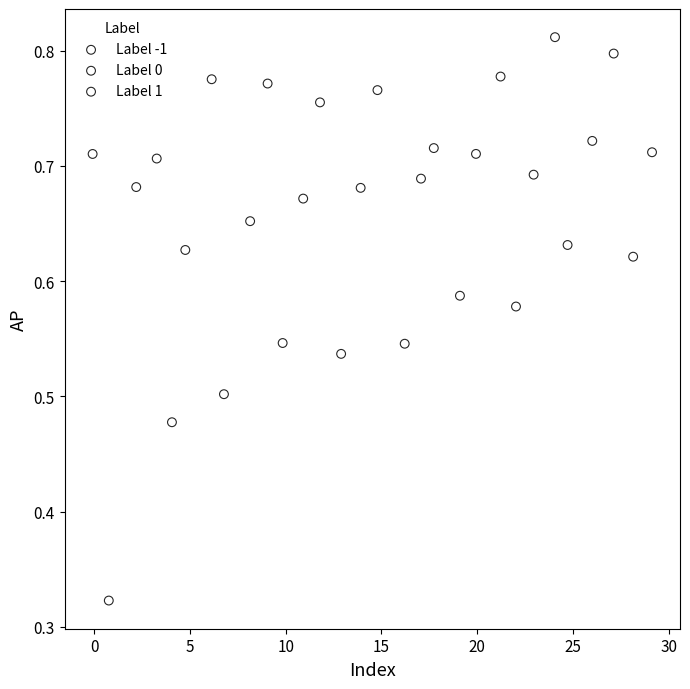

Which series contains the lowest Y value?

Label 0